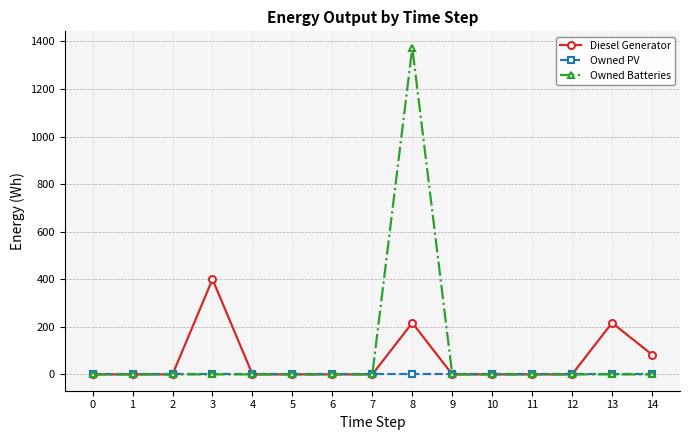

Reading right to left, what are all the values shown in this chart?

Diesel Generator: 14=83	13=217	12=0	11=0	10=0	9=0	8=217	7=0	6=0	5=0	4=0	3=400	2=0	1=0	0=0
Owned PV: 14=0	13=0	12=0	11=0	10=0	9=0	8=0	7=0	6=0	5=0	4=0	3=0	2=0	1=0	0=0
Owned Batteries: 14=0	13=0	12=0	11=0	10=0	9=0	8=1374	7=0	6=0	5=0	4=0	3=0	2=0	1=0	0=0